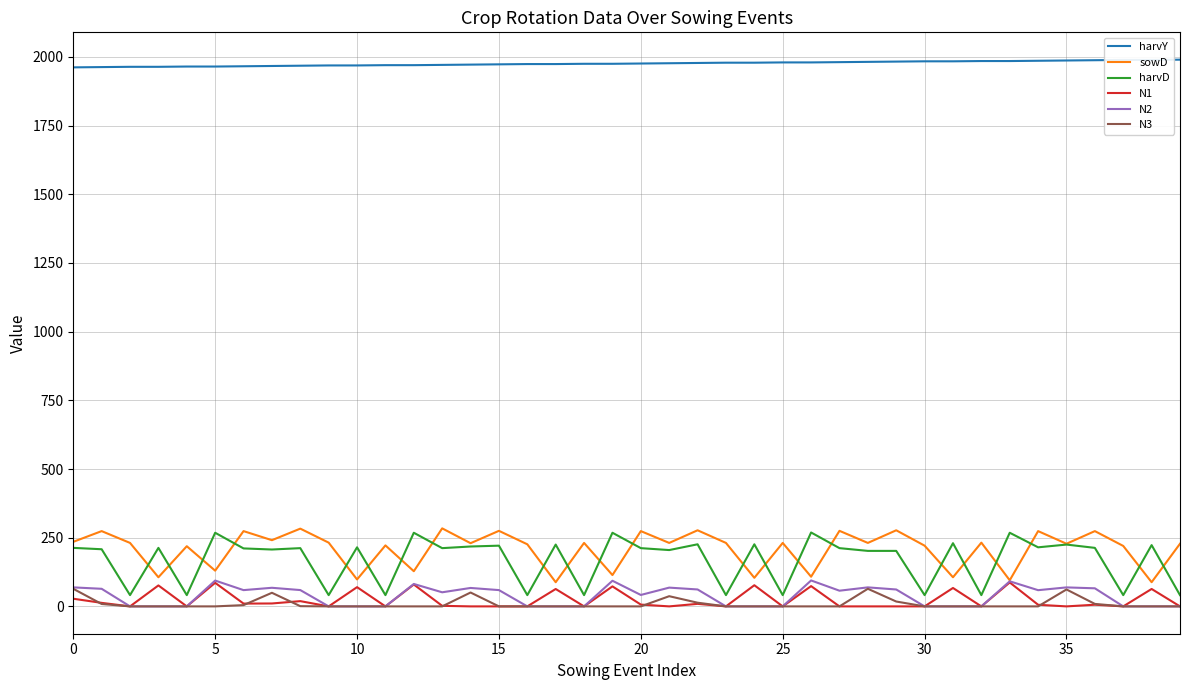

Which series has the largest total across all categories?

harvY